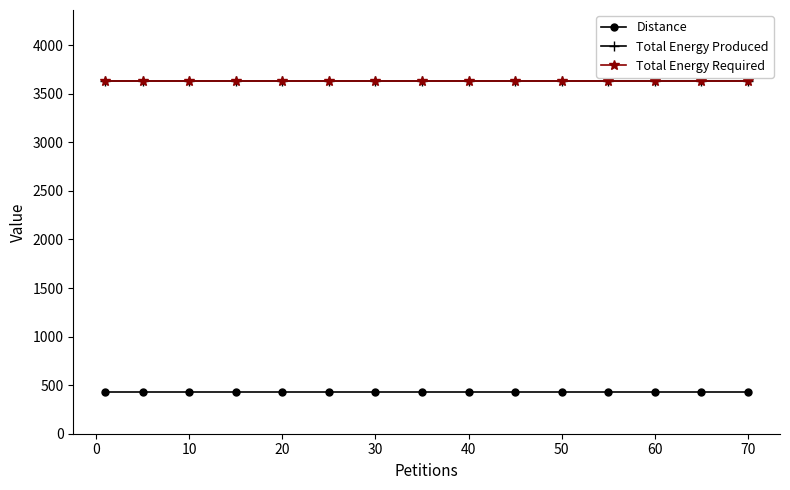

Is this an area chart (filled region under the line)?

No